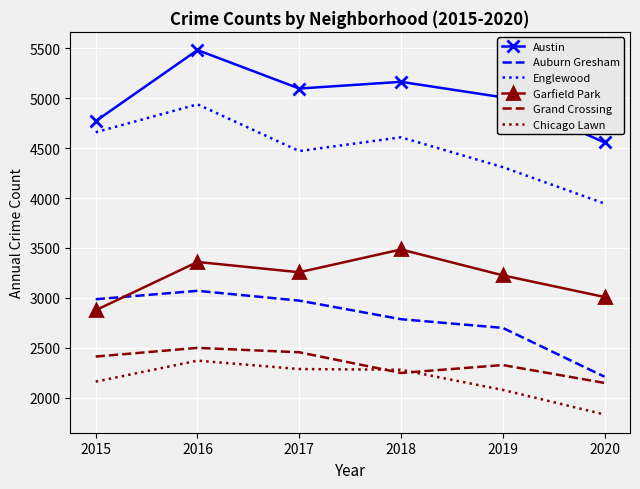

What are all the series names shown in the legend?

Austin, Auburn Gresham, Englewood, Garfield Park, Grand Crossing, Chicago Lawn